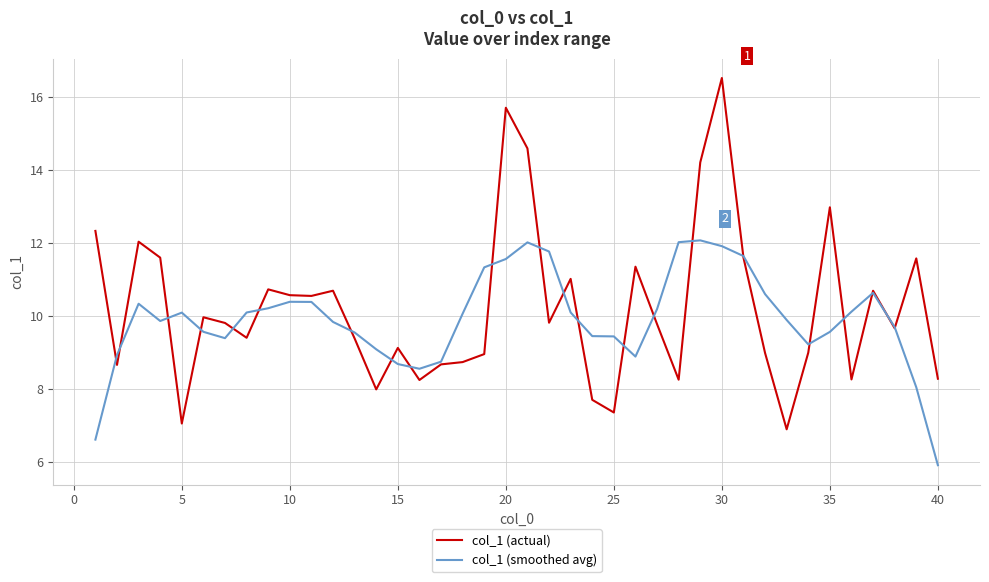

What is the minimum value for col_1 (actual)?

6.9